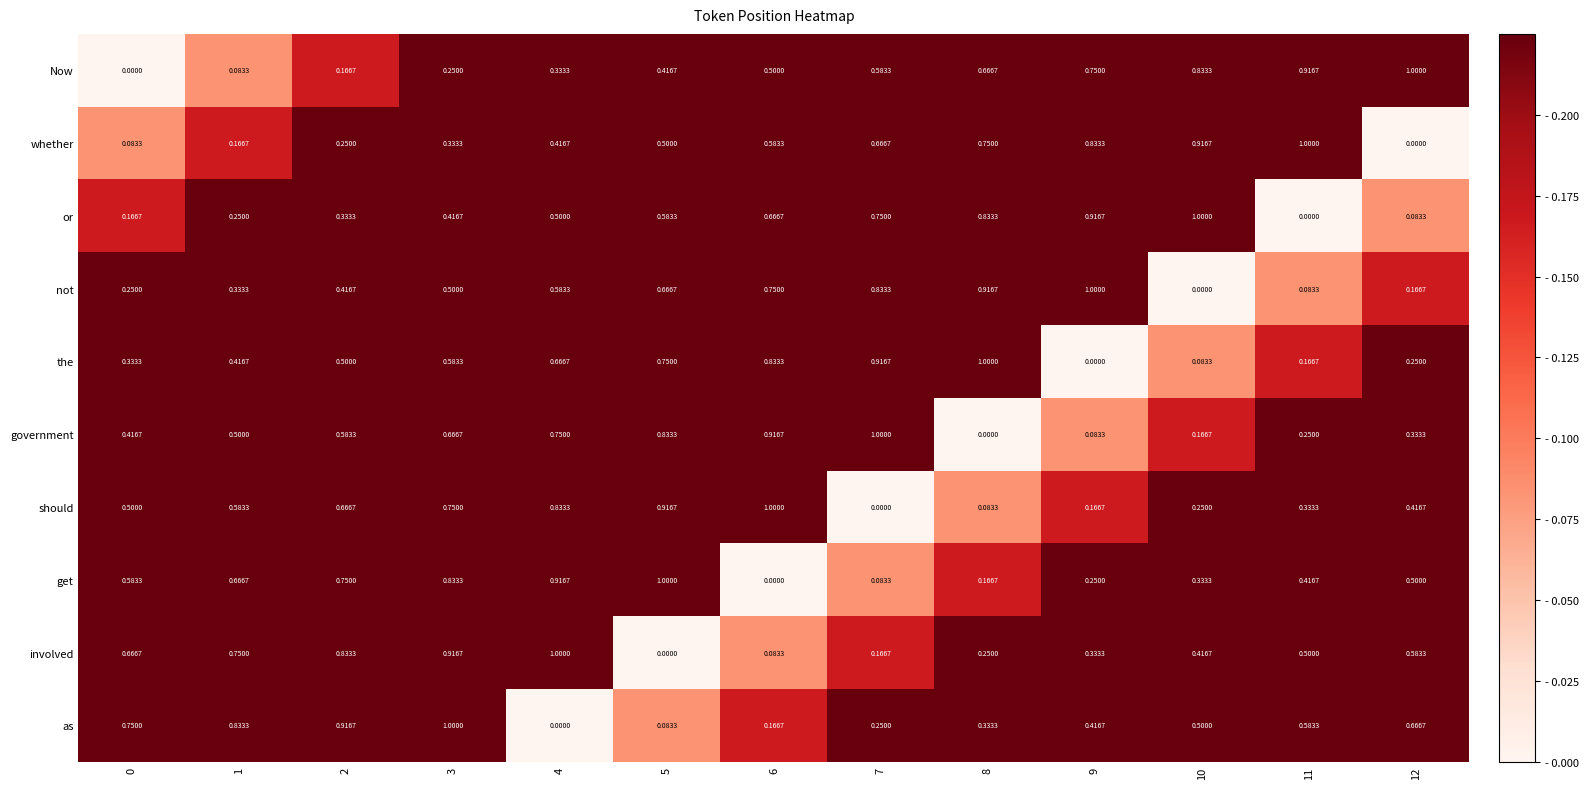

At 5, list the series in order from largest to smallest.

get, should, government, the, not, or, whether, Now, as, involved